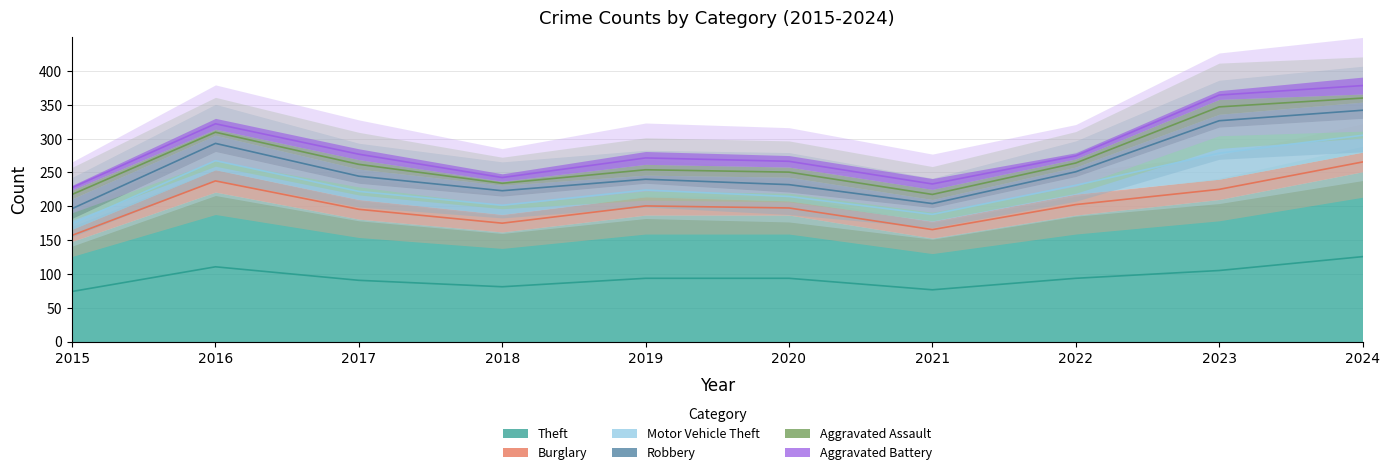

In Aggravated Assault, how many points are higher than both neighbors (excluding endpoints)?

3